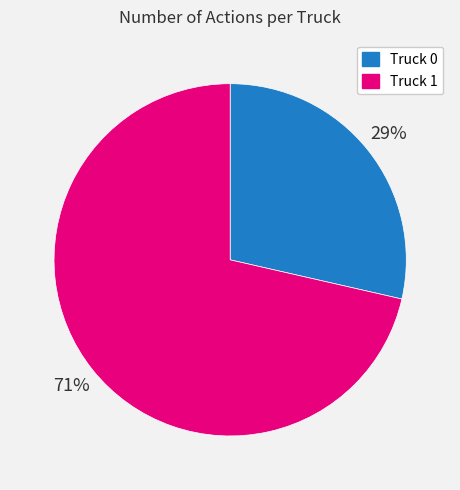

Combined, do Truck 1 and Truck 0 account for over 50%?

Yes